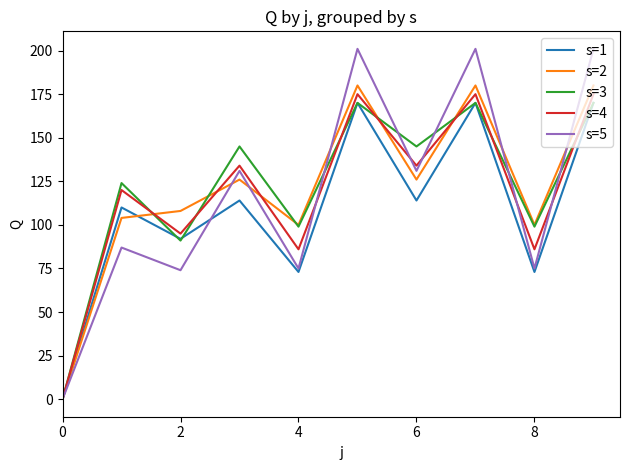

Which series has the widest spread of values?

s=5